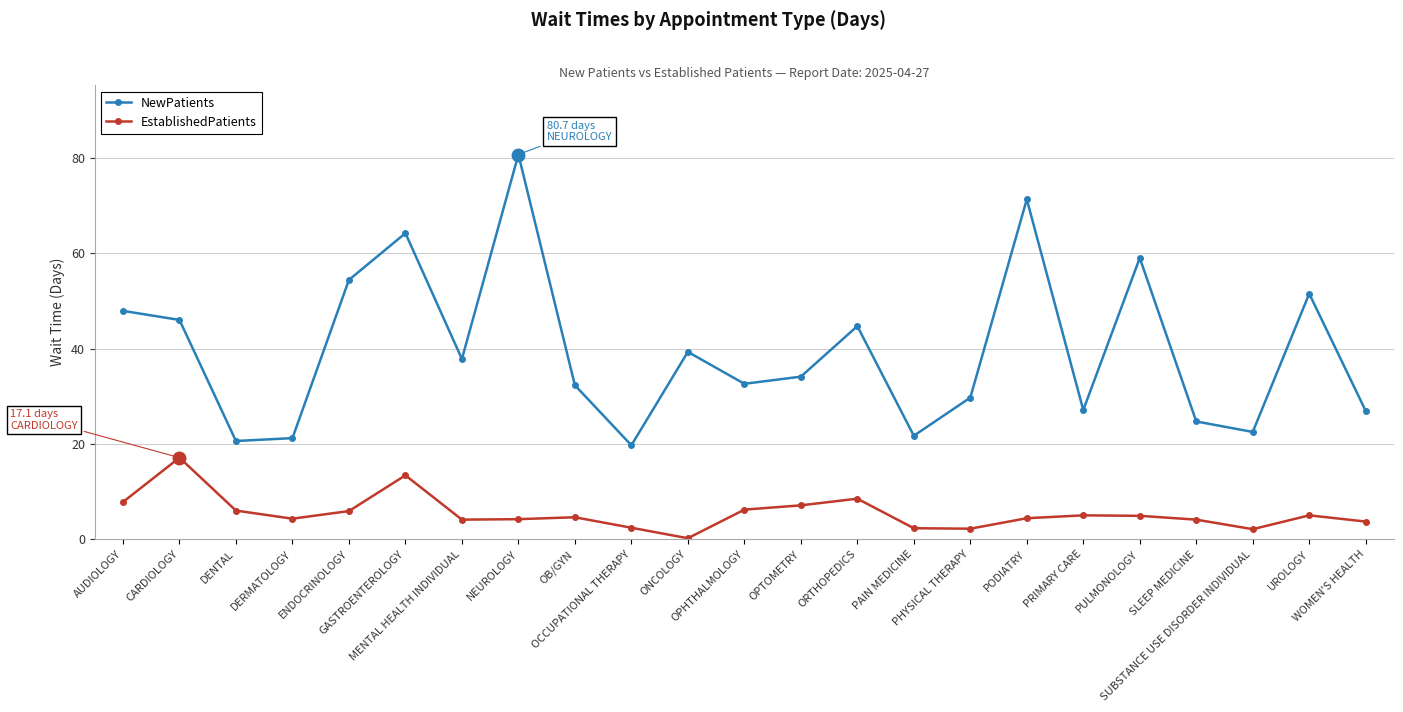

Which series has the largest range (max minus min)?

NewPatients